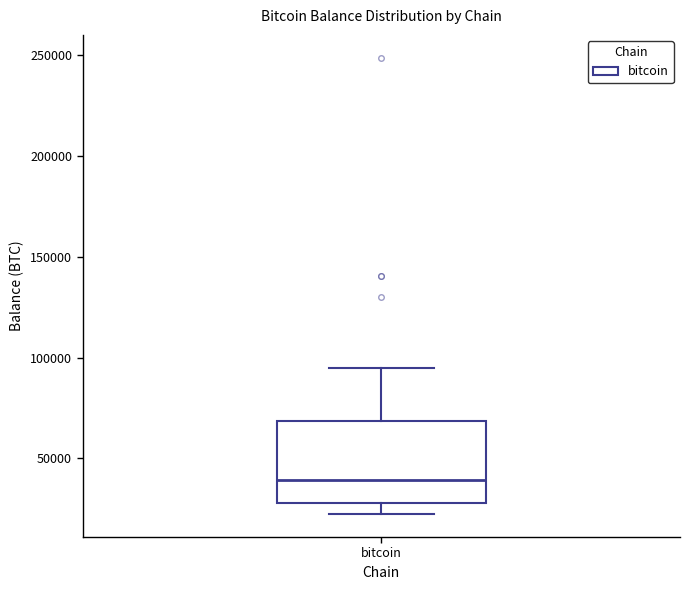

Where is the lower edge of the box for bitcoin on the y-axis? The values are not printed on the chart, so give them approximately, as read against the axis.

30000